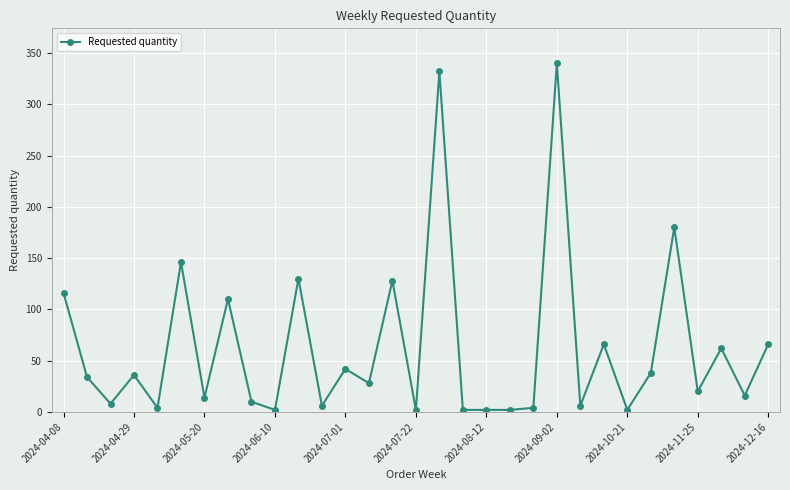

What is the difference between the maximum and second lowest values?

338